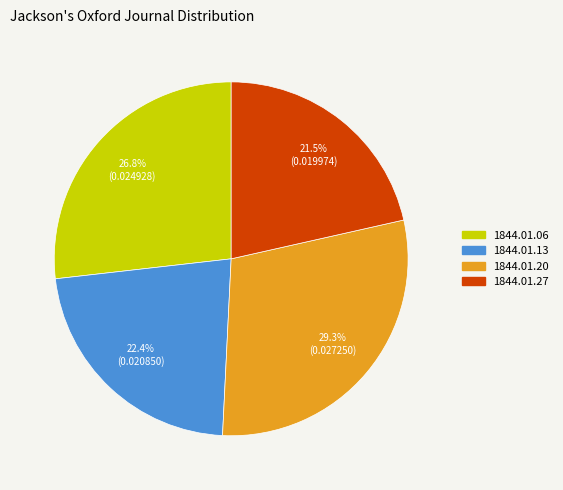

How many segments does this pie chart have?

4